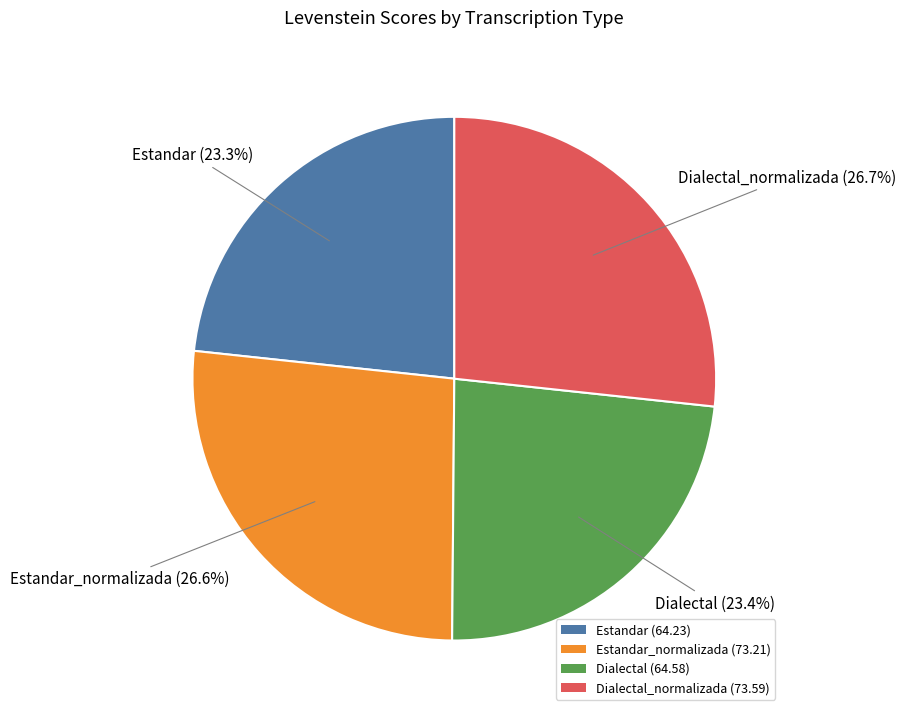

To the nearest percent, what is the average slice percentage?

25%